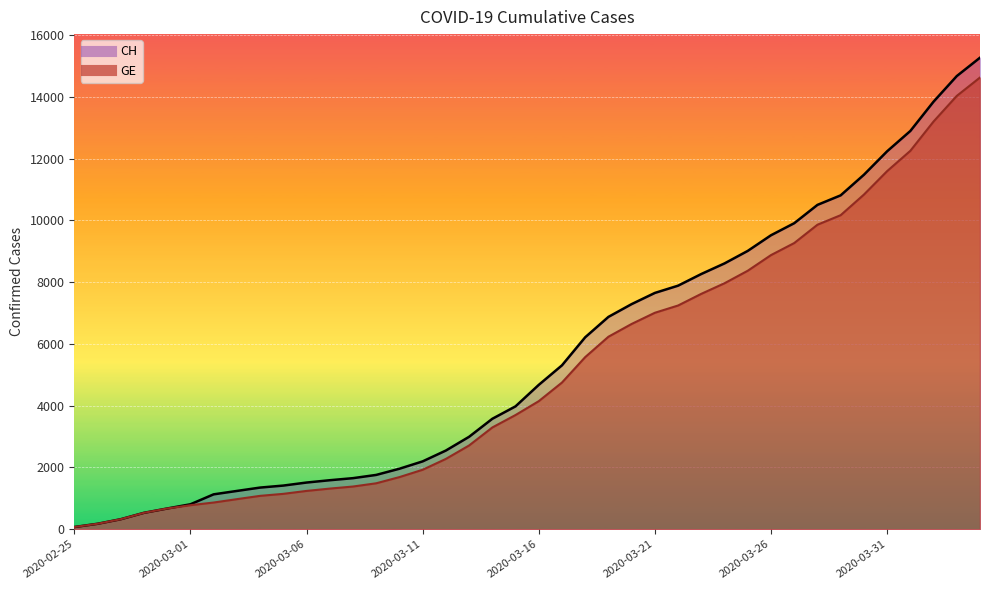

Where is GE_line nearest to the value 7348?

26